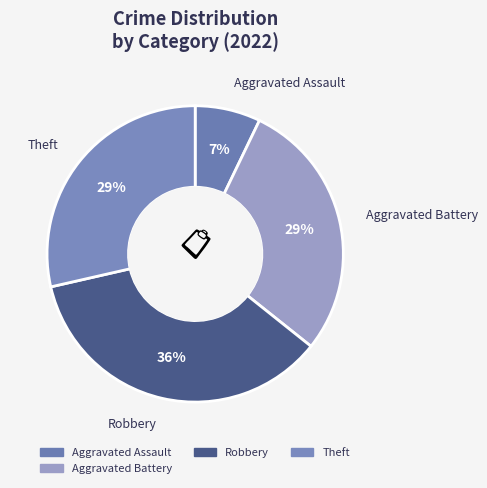

Is the sum of Aggravated Battery and Theft greater than half?

Yes